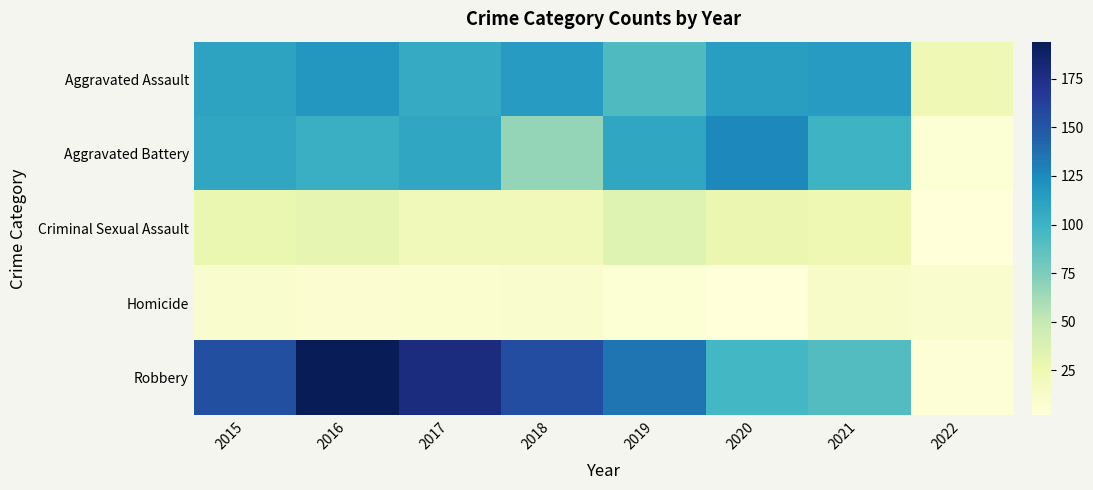

Reading left to right, transcribe all the data shown in this chart.

Aggravated Assault: 2015=110	2016=118	2017=105	2018=115	2019=92	2020=113	2021=115	2022=23
Aggravated Battery: 2015=108	2016=102	2017=108	2018=67	2019=108	2020=126	2021=100	2022=5
Criminal Sexual Assault: 2015=28	2016=30	2017=21	2018=21	2019=35	2020=27	2021=25	2022=2
Homicide: 2015=9	2016=7	2017=8	2018=10	2019=5	2020=2	2021=13	2022=9
Robbery: 2015=154	2016=194	2017=178	2018=155	2019=135	2020=97	2021=91	2022=4